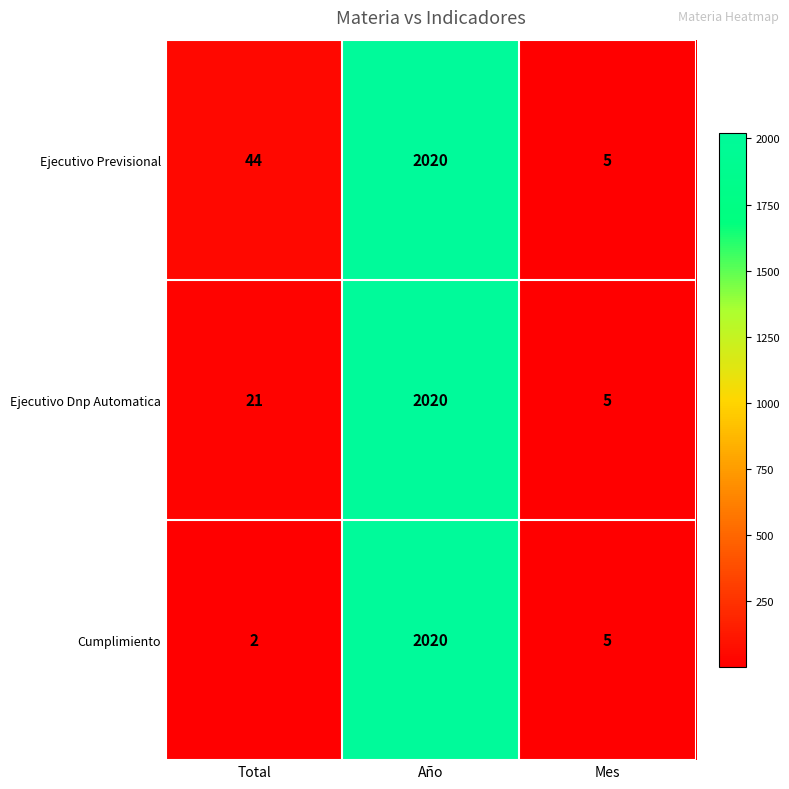

At Total, list the series in order from largest to smallest.

Ejecutivo Previsional, Ejecutivo Dnp Automatica, Cumplimiento